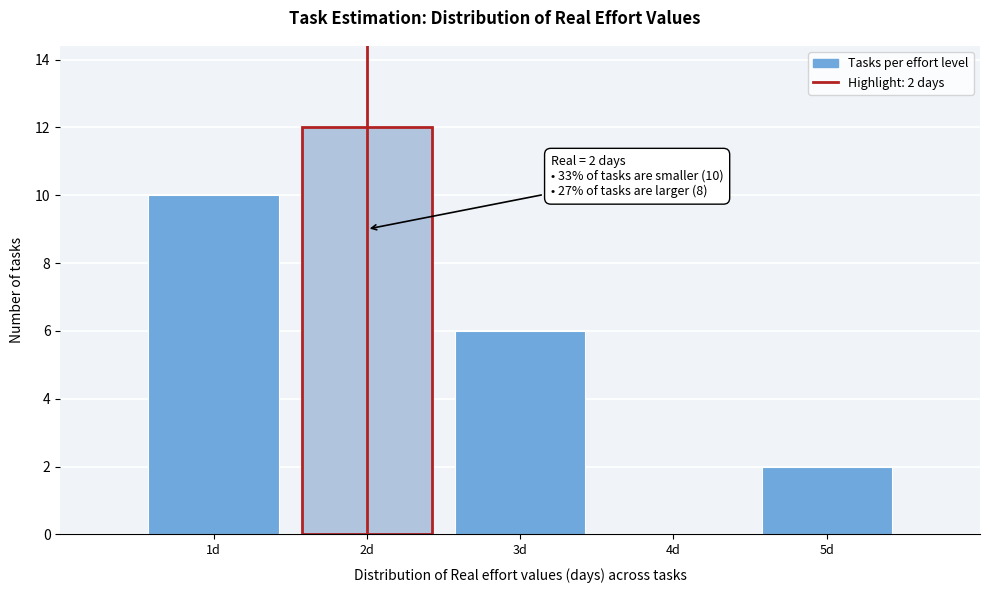

Reading left to right, transcribe all the data shown in this chart.

1d=10	2d=12	3d=6	4d=0	5d=2